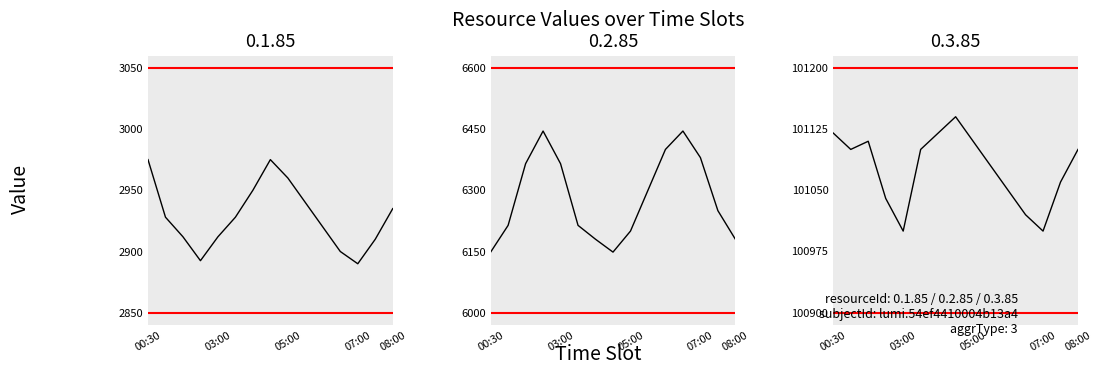

How many data points in 0.2.85 are less than 6250?

7